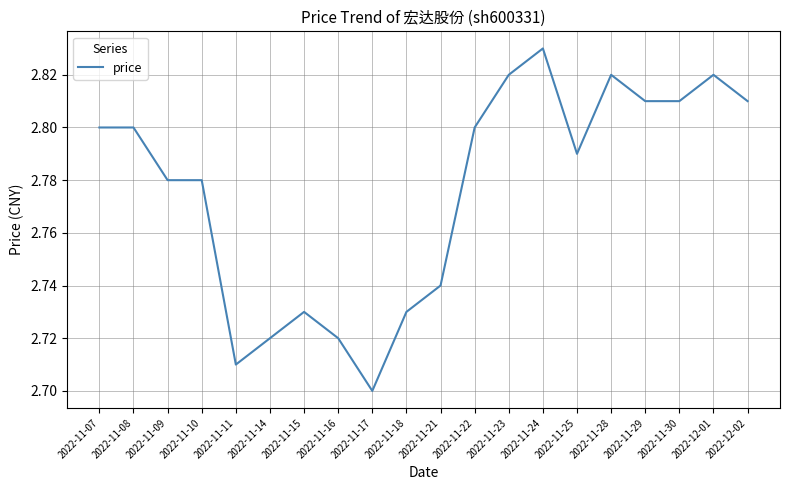

Does the chart display data point markers on the line(s)?

No